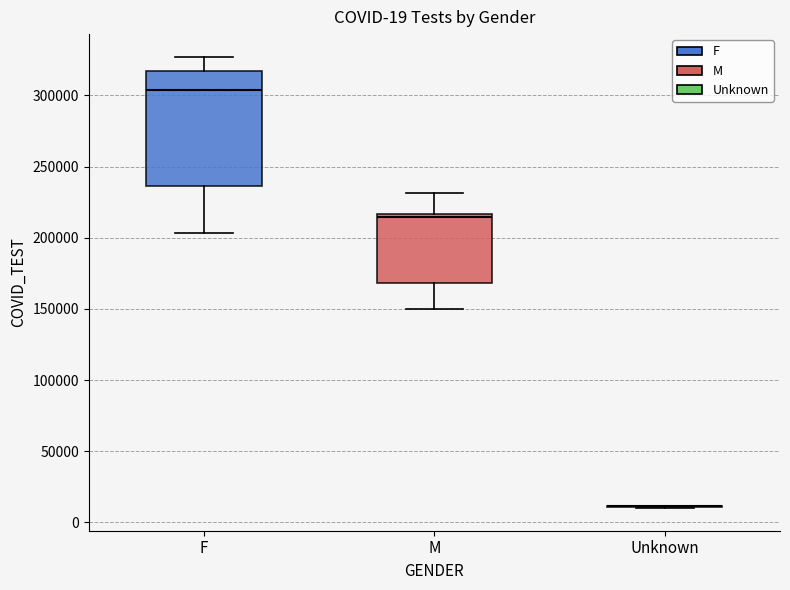

Which box is the tallest, from its lower edge to its upper edge?

F